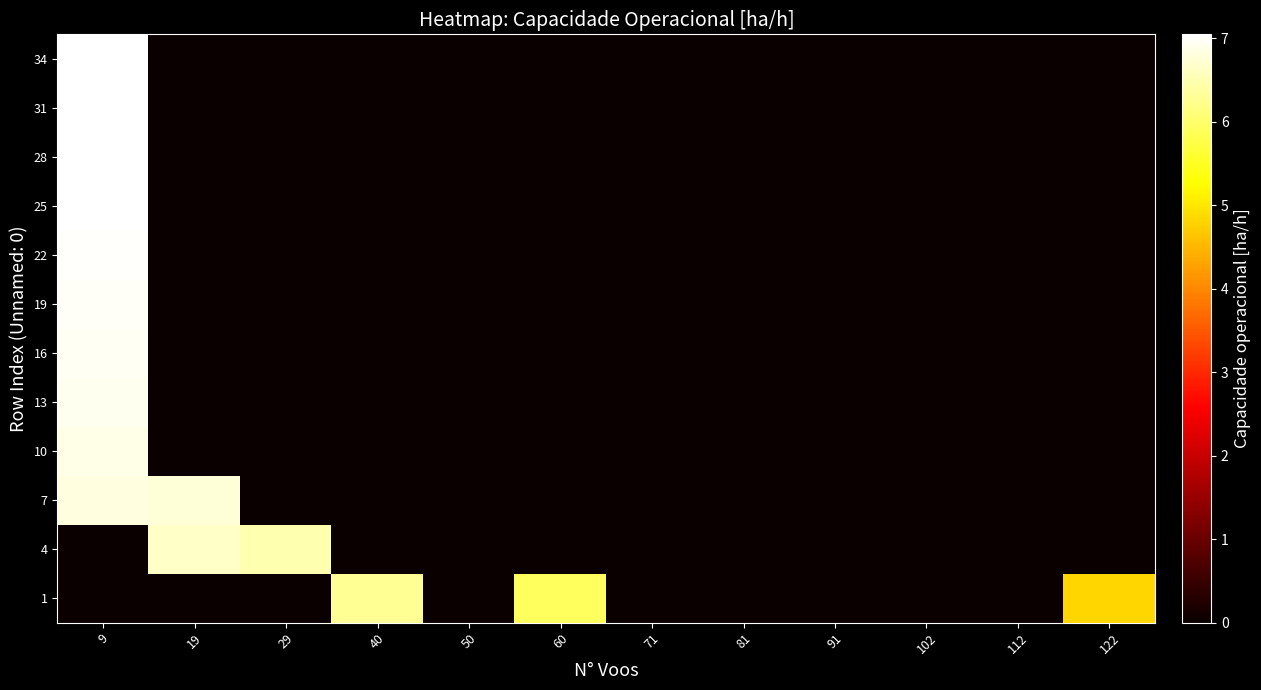

Reading left to right, list all the values displayed in this chart.

1: 9=0.0	19=0.0	29=0.0	40=6.3	50=0.0	60=5.9	71=0.0	81=0.0	91=0.0	102=0.0	112=0.0	122=4.8
4: 9=0.0	19=6.6	29=6.5	40=0.0	50=0.0	60=0.0	71=0.0	81=0.0	91=0.0	102=0.0	112=0.0	122=0.0
7: 9=6.8	19=6.7	29=0.0	40=0.0	50=0.0	60=0.0	71=0.0	81=0.0	91=0.0	102=0.0	112=0.0	122=0.0
10: 9=6.9	19=0.0	29=0.0	40=0.0	50=0.0	60=0.0	71=0.0	81=0.0	91=0.0	102=0.0	112=0.0	122=0.0
13: 9=6.9	19=0.0	29=0.0	40=0.0	50=0.0	60=0.0	71=0.0	81=0.0	91=0.0	102=0.0	112=0.0	122=0.0
16: 9=7.0	19=0.0	29=0.0	40=0.0	50=0.0	60=0.0	71=0.0	81=0.0	91=0.0	102=0.0	112=0.0	122=0.0
19: 9=7.0	19=0.0	29=0.0	40=0.0	50=0.0	60=0.0	71=0.0	81=0.0	91=0.0	102=0.0	112=0.0	122=0.0
22: 9=7.0	19=0.0	29=0.0	40=0.0	50=0.0	60=0.0	71=0.0	81=0.0	91=0.0	102=0.0	112=0.0	122=0.0
25: 9=7.0	19=0.0	29=0.0	40=0.0	50=0.0	60=0.0	71=0.0	81=0.0	91=0.0	102=0.0	112=0.0	122=0.0
28: 9=7.0	19=0.0	29=0.0	40=0.0	50=0.0	60=0.0	71=0.0	81=0.0	91=0.0	102=0.0	112=0.0	122=0.0
31: 9=7.0	19=0.0	29=0.0	40=0.0	50=0.0	60=0.0	71=0.0	81=0.0	91=0.0	102=0.0	112=0.0	122=0.0
34: 9=7.0	19=0.0	29=0.0	40=0.0	50=0.0	60=0.0	71=0.0	81=0.0	91=0.0	102=0.0	112=0.0	122=0.0